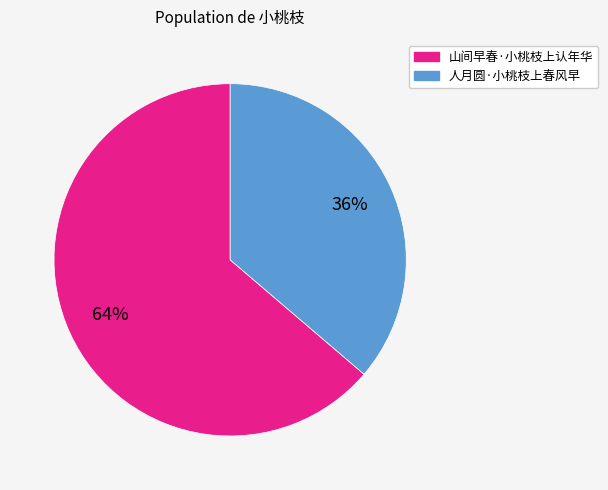

Which slice represents more than half of the pie?

山间早春·小桃枝上认年华